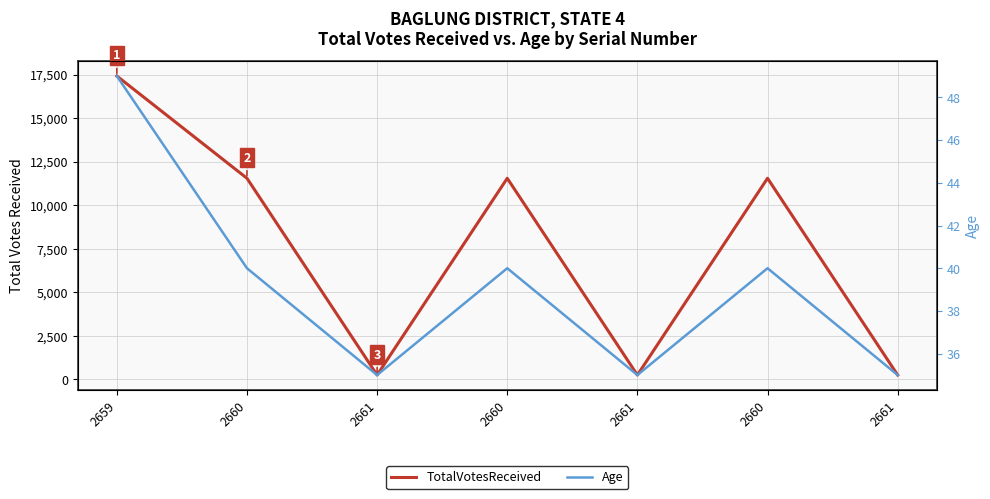

At which label does TotalVotesReceived first exceed 11546?

2659